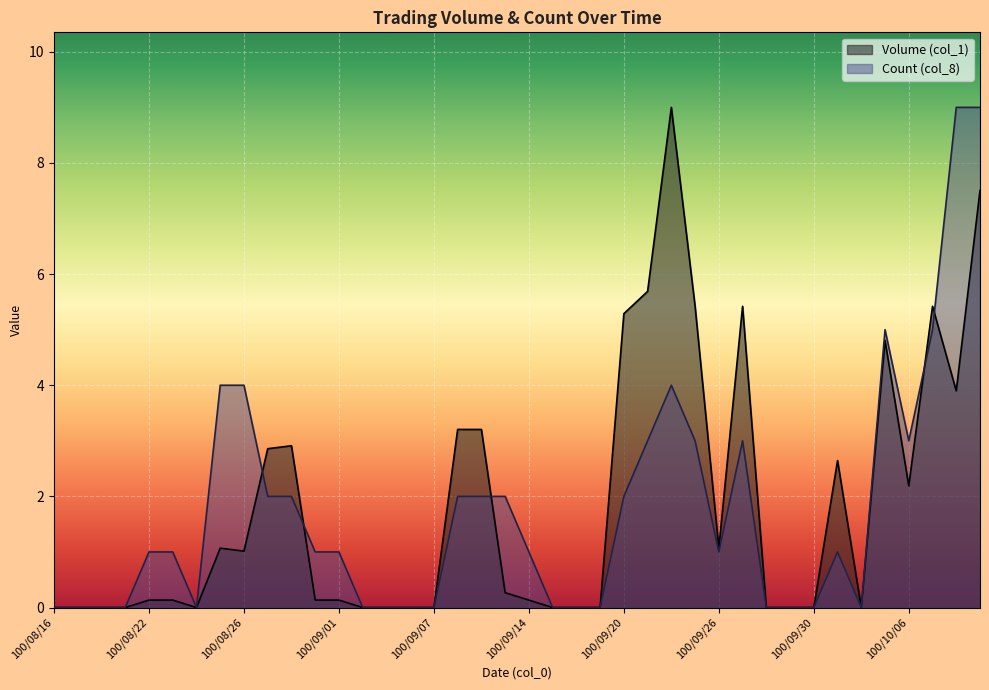

Is the value of Volume (col_1) at 100/10/04 greater than the value of Count (col_8) at 100/09/21?

No